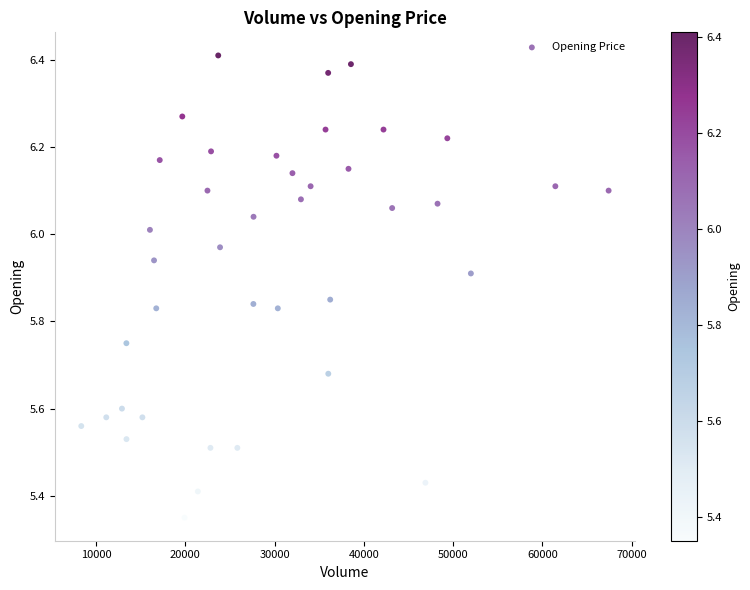

What is the range of X values (max minus min)?

59085.0